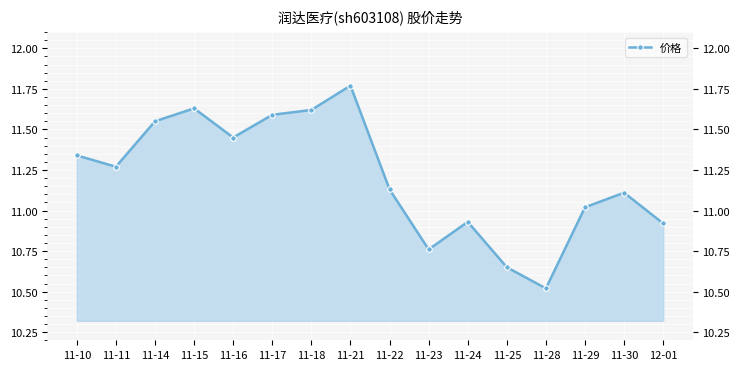

Between 11-10 and 11-28, which is larger?

11-10